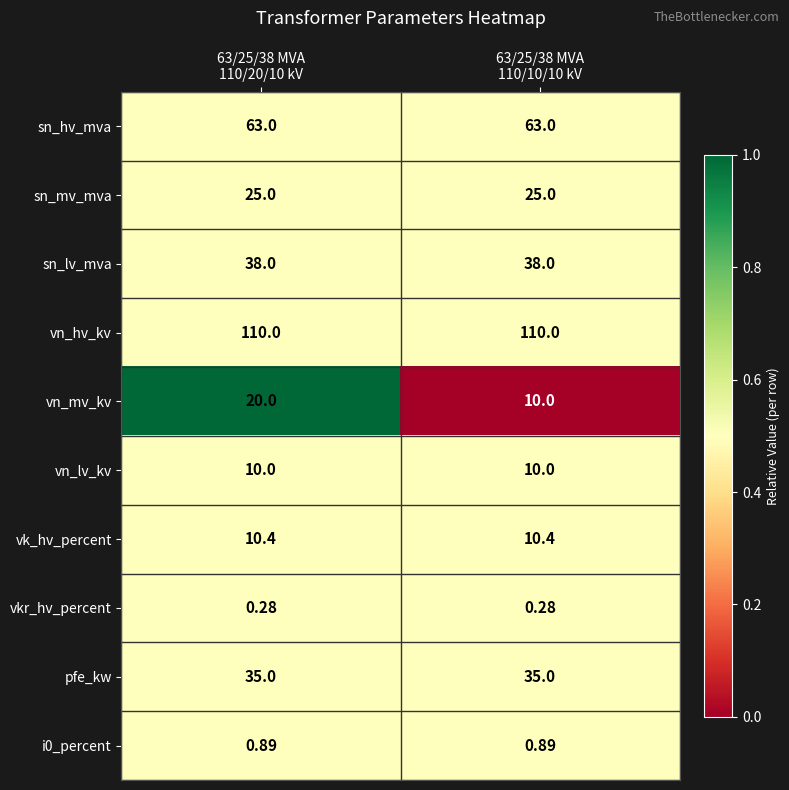

At 63/25/38 MVA
110/20/10 kV, list the series in order from smallest to largest.

vkr_hv_percent, i0_percent, vn_lv_kv, vk_hv_percent, vn_mv_kv, sn_mv_mva, pfe_kw, sn_lv_mva, sn_hv_mva, vn_hv_kv